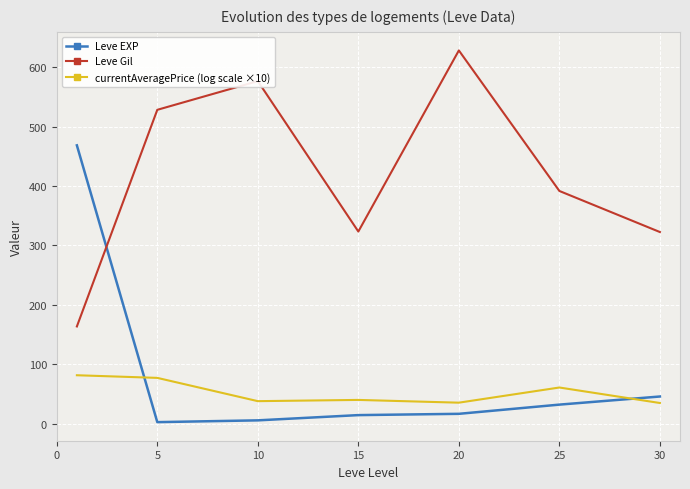

Which series has the largest total across all categories?

Leve Gil